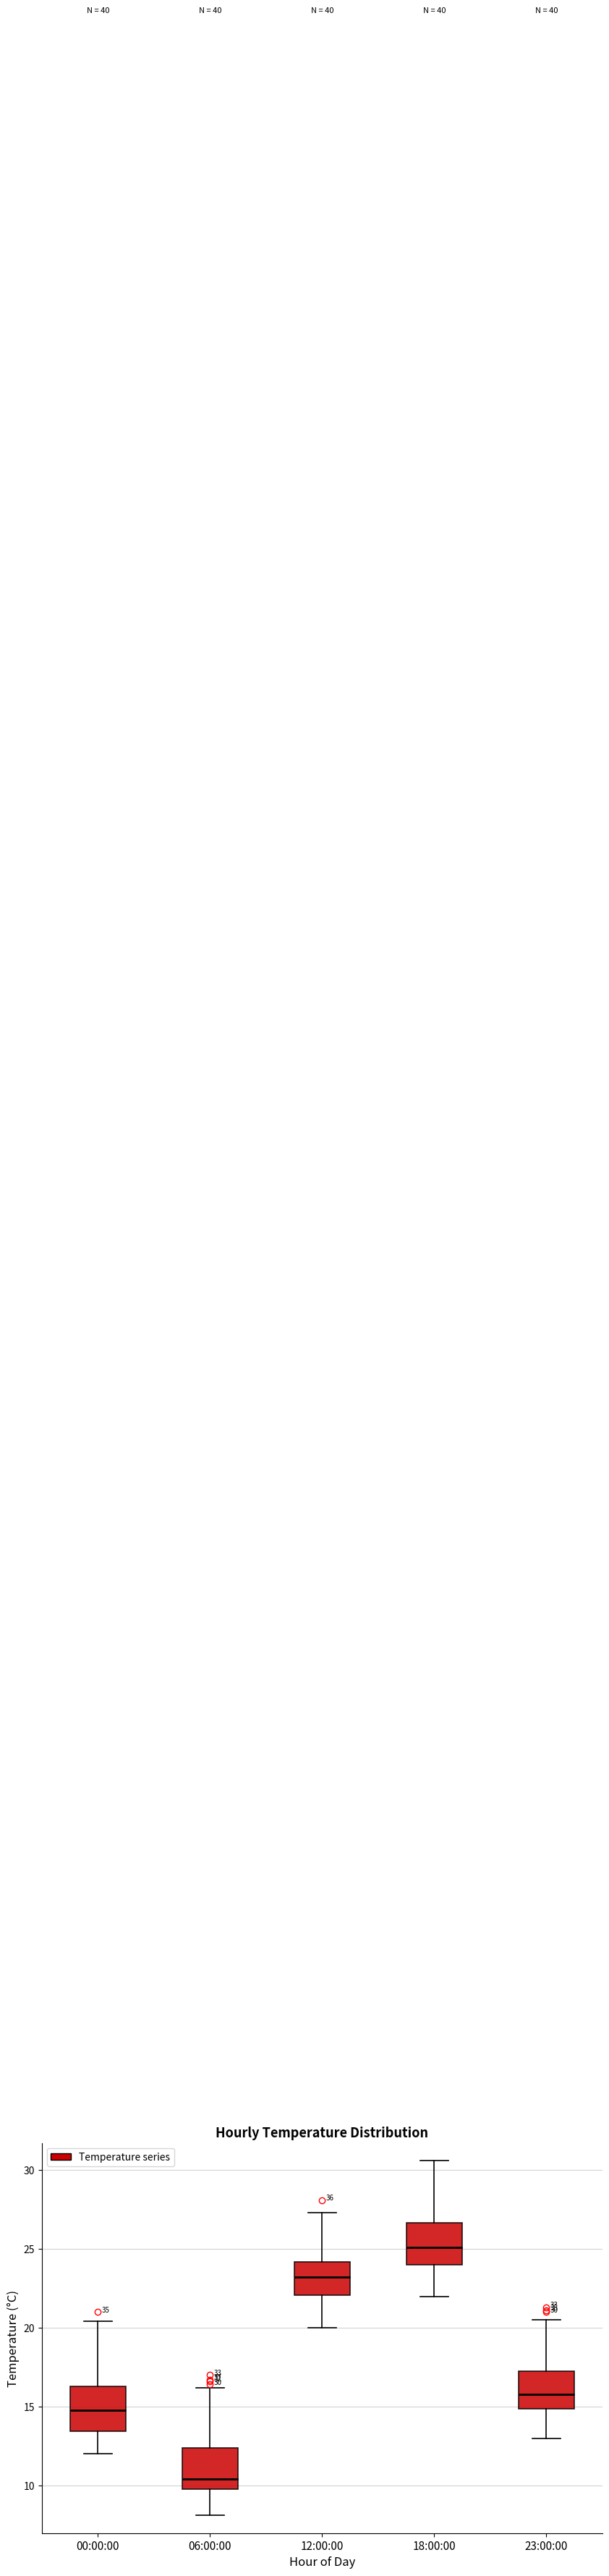

Which box's median line is the highest?

18:00:00